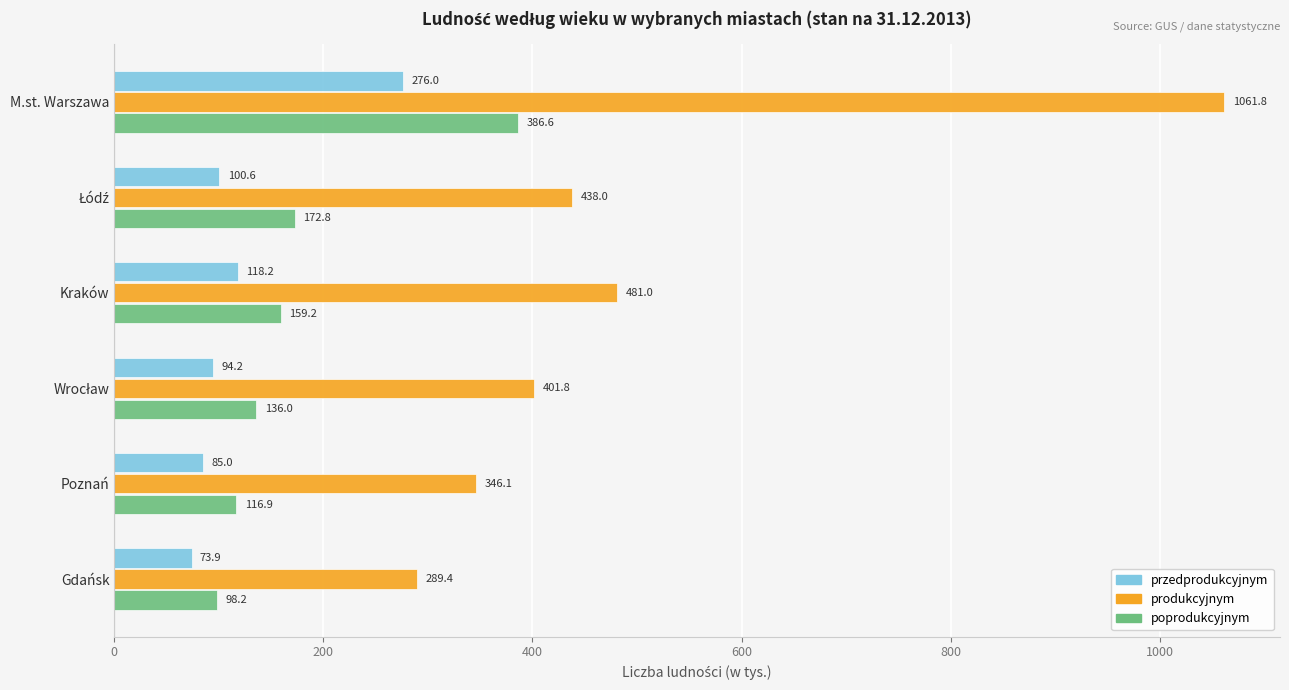

What is the average value of the produkcyjnym series?

503.0